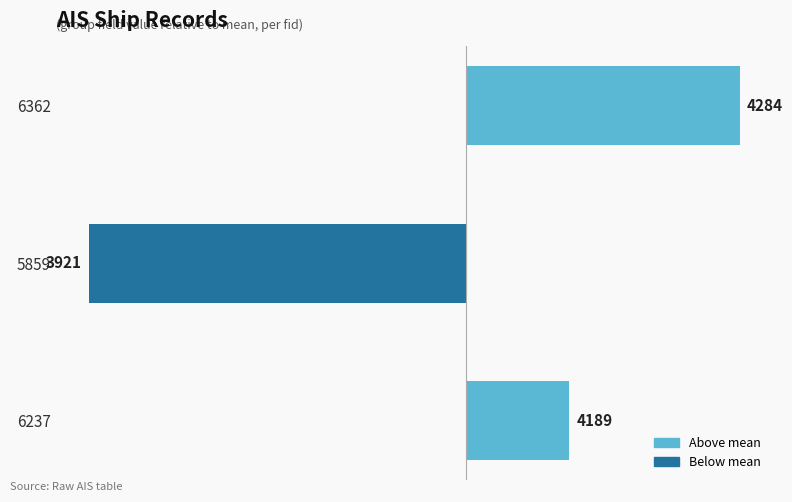

How many bars are there in total?

3